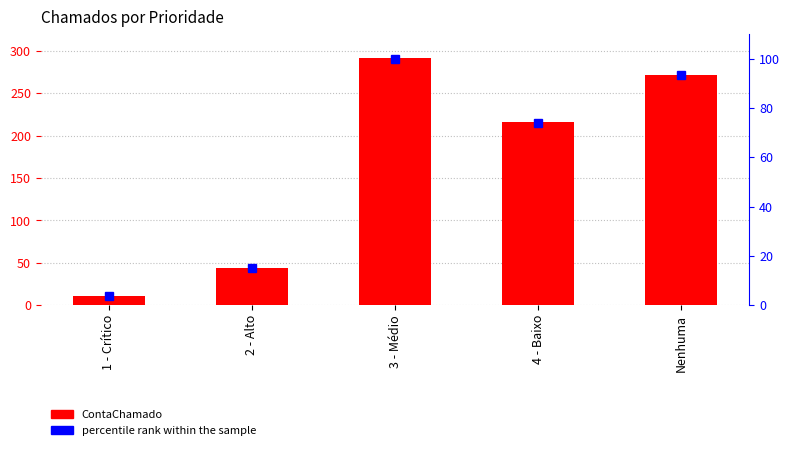

What is the sum of the ContaChamado values at Nenhuma and 3 - Médio?

564.0